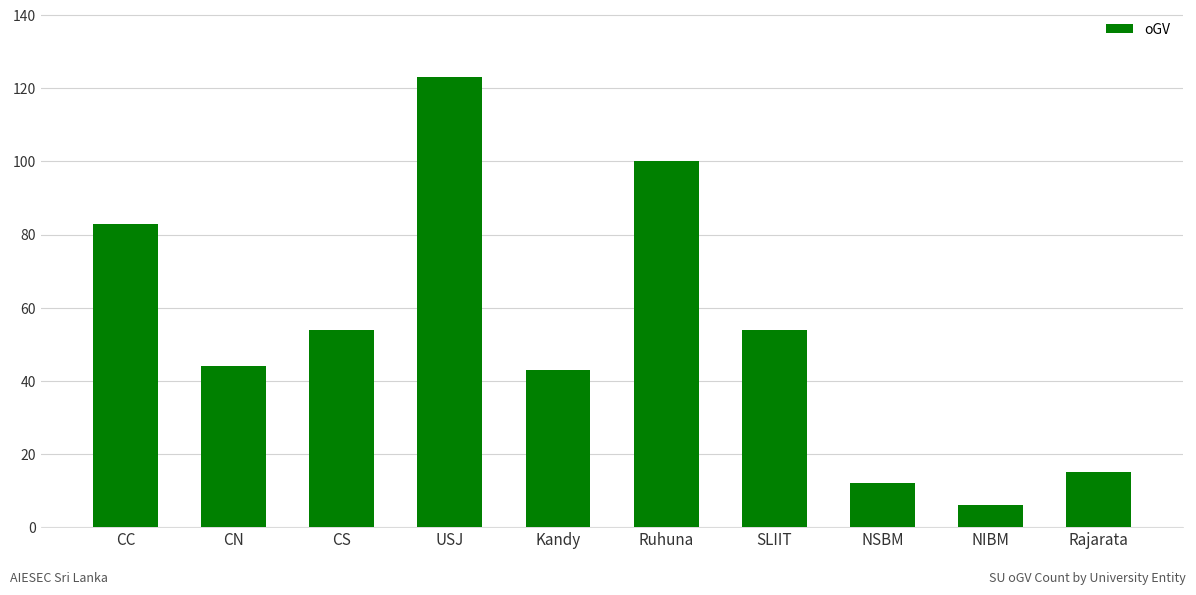

What is the label of the 10th bar from the right?

CC